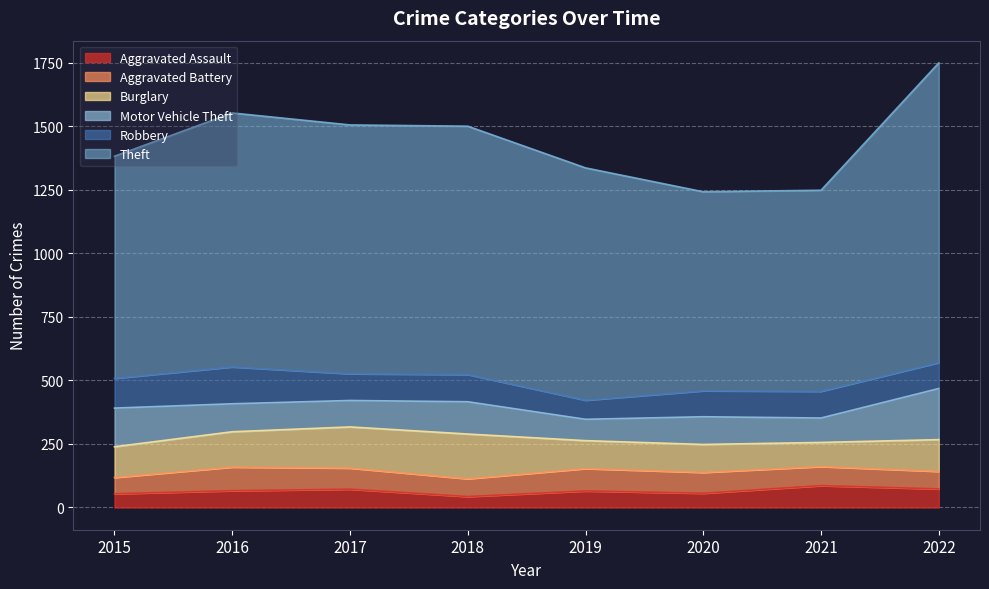

How many lines are shown in the chart?

6